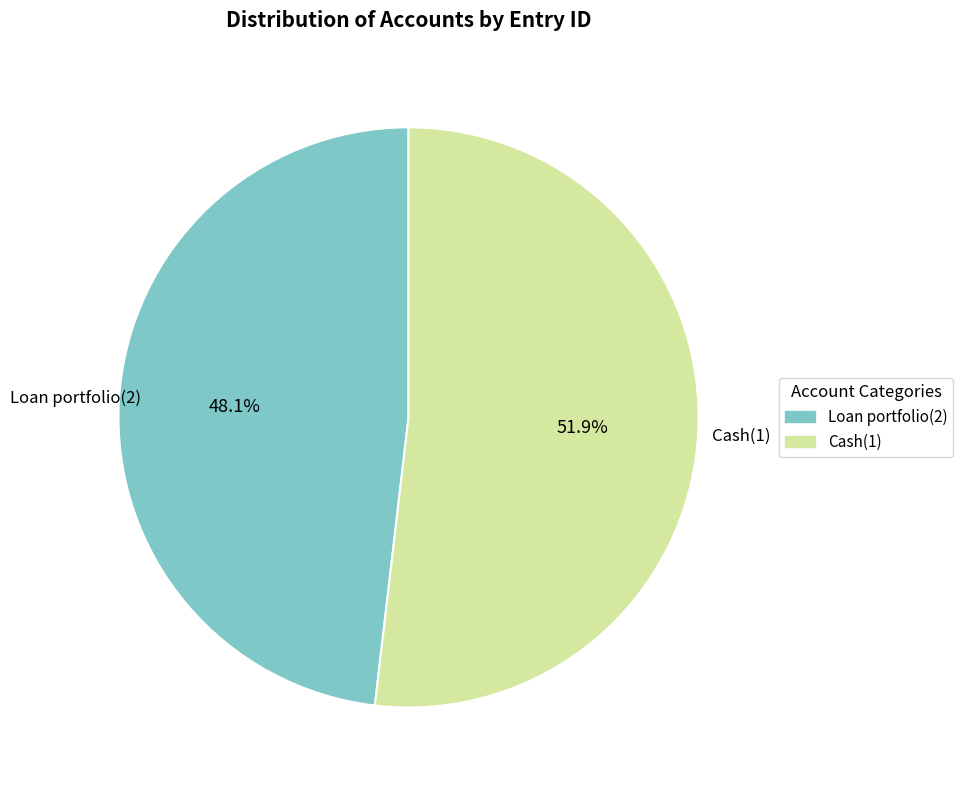

What is the largest slice in the pie chart?

Cash(1)